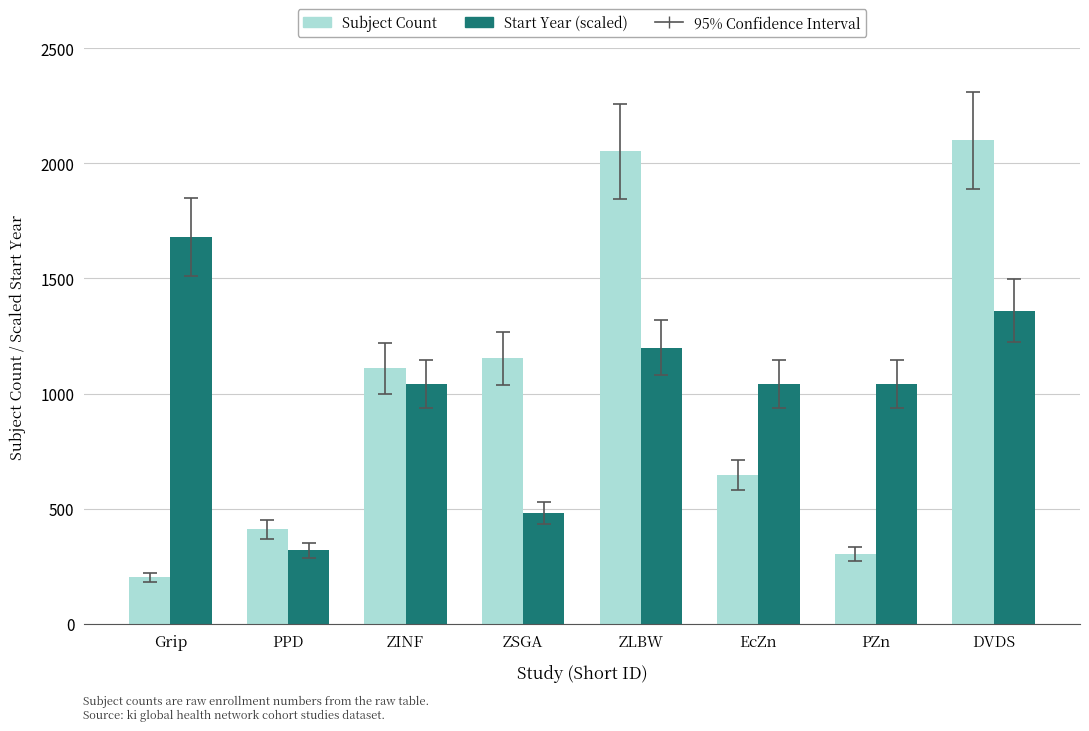

What is the minimum value shown in the chart?

203